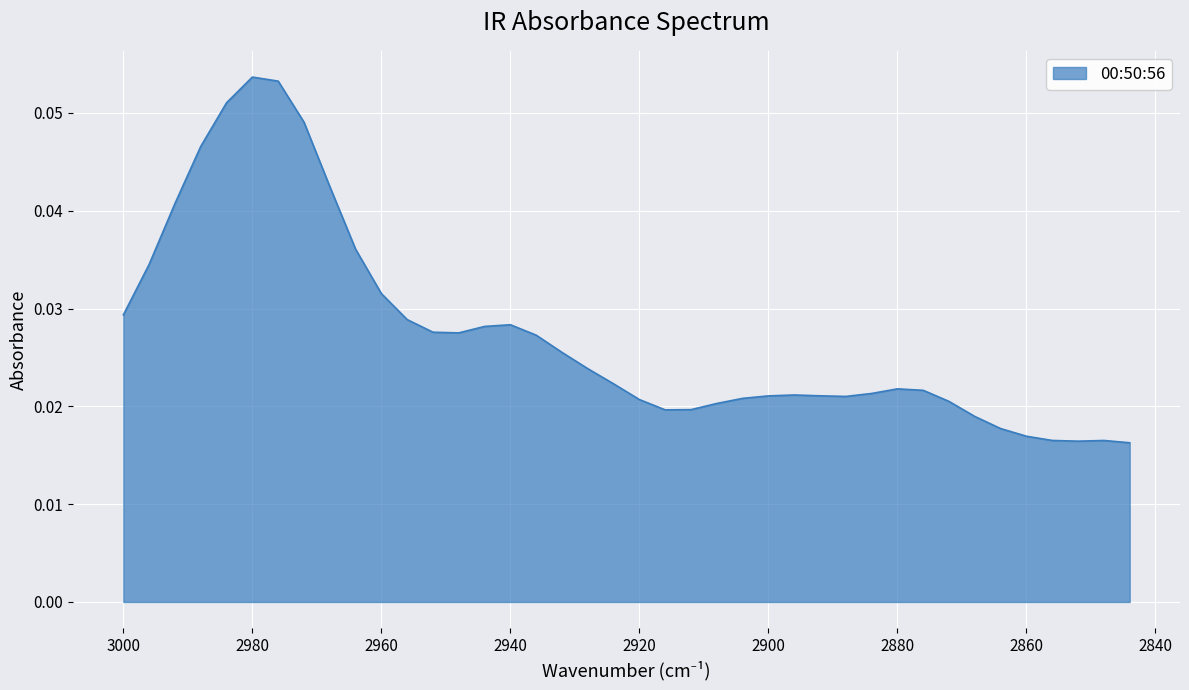

At which category does the chart reach its peak across all series?

2980